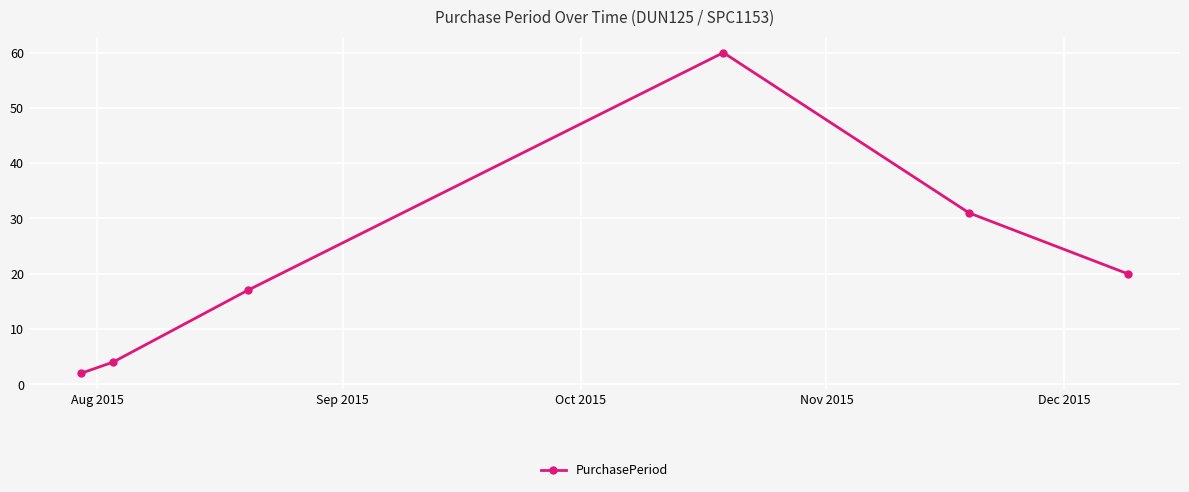

What is the maximum value shown in the chart?

60